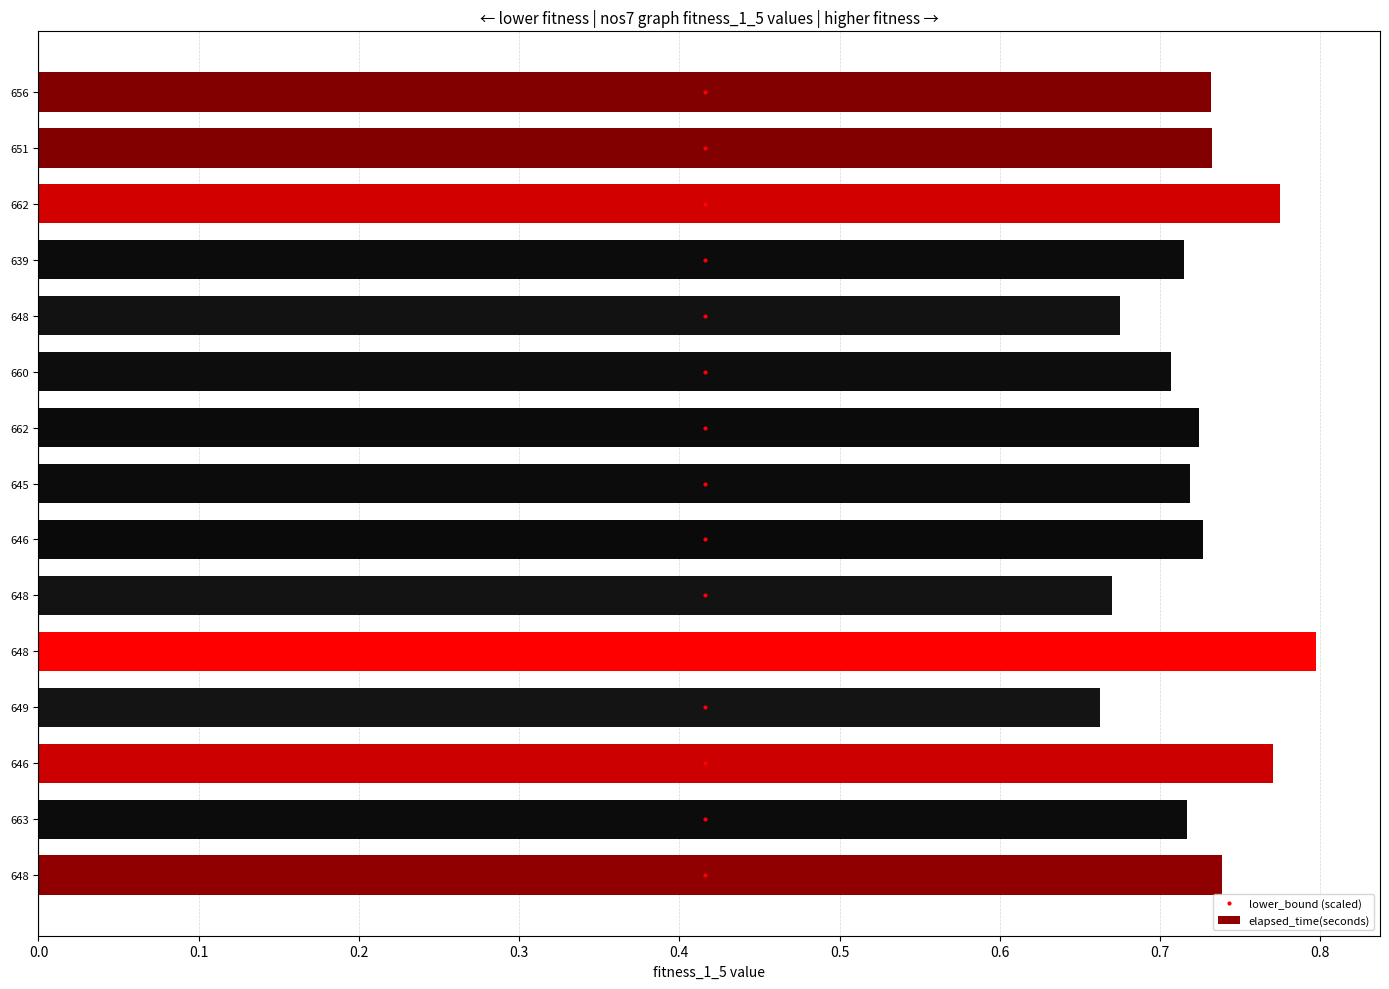

What is the greatest value displayed?

0.8